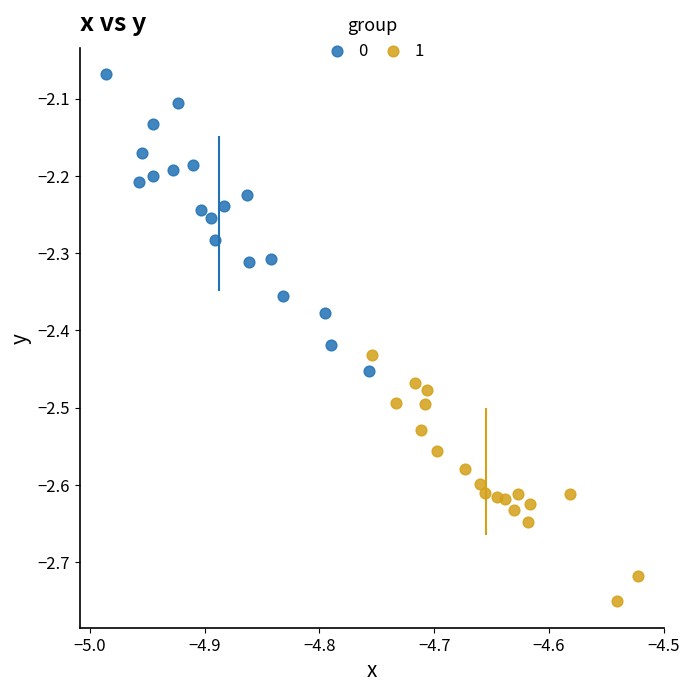

Which series contains the highest Y value?

0